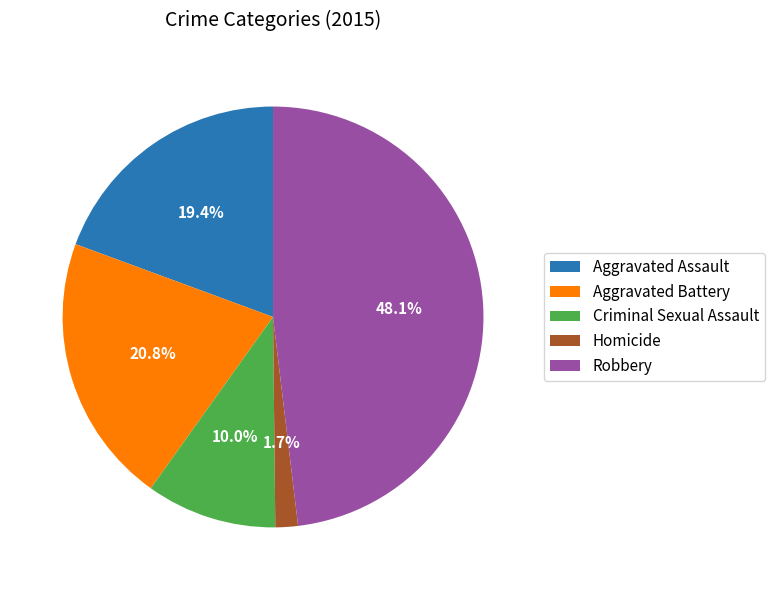

Does any single category account for the majority?

No